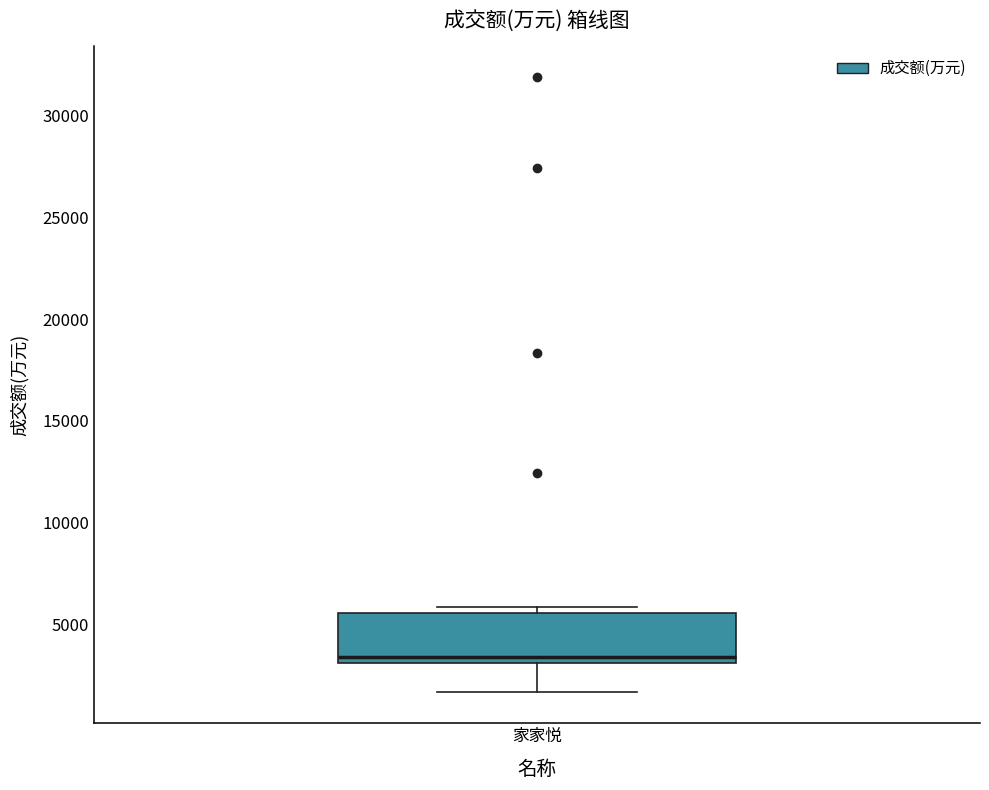

Where does the median line of the box for 家家悦 sit on the y-axis? The values are not printed on the chart, so give them approximately, as read against the axis.

3500